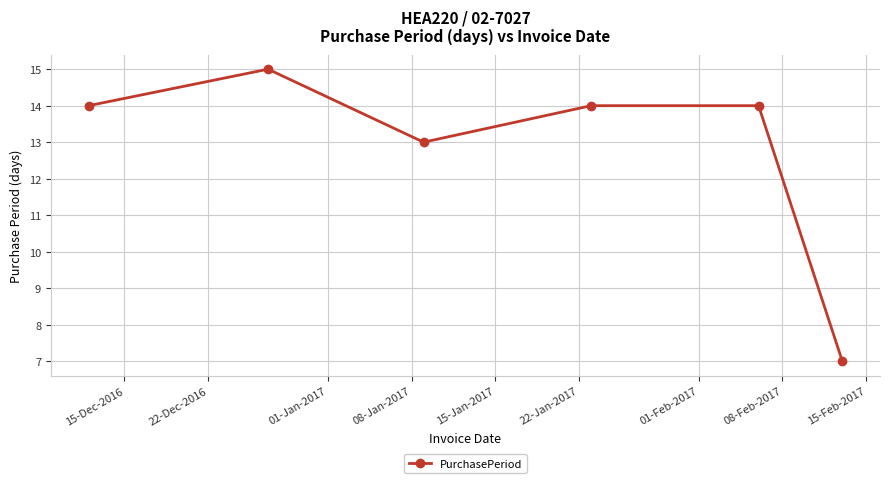

How many interior local valleys (lower than both neighbors) does the data have?

1